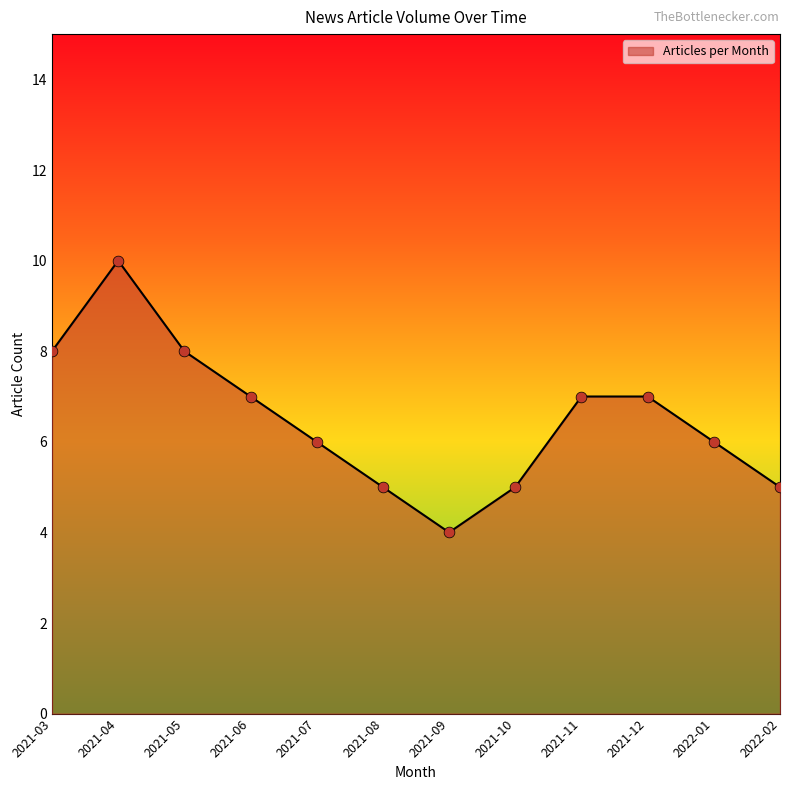

Which has a higher value, 2021-07 or 2021-11?

2021-11